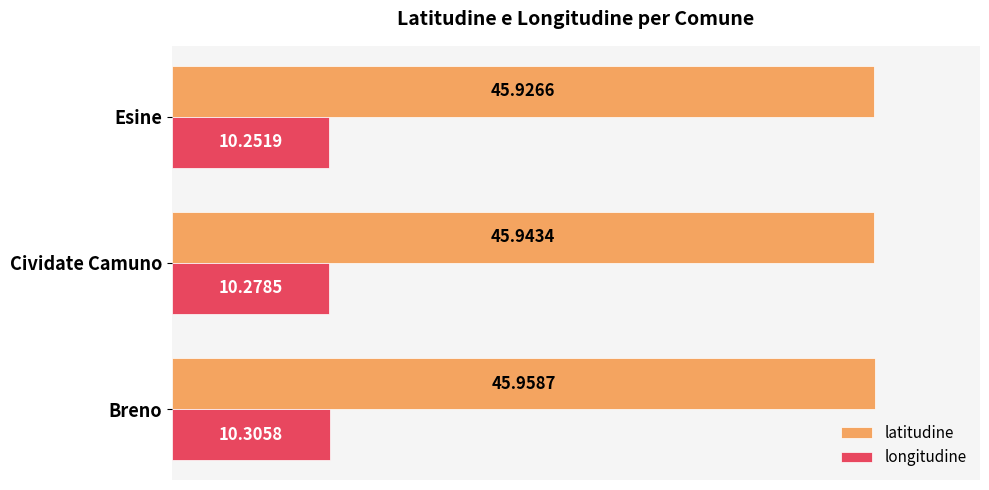

What is the sum of all latitudine values?

137.8